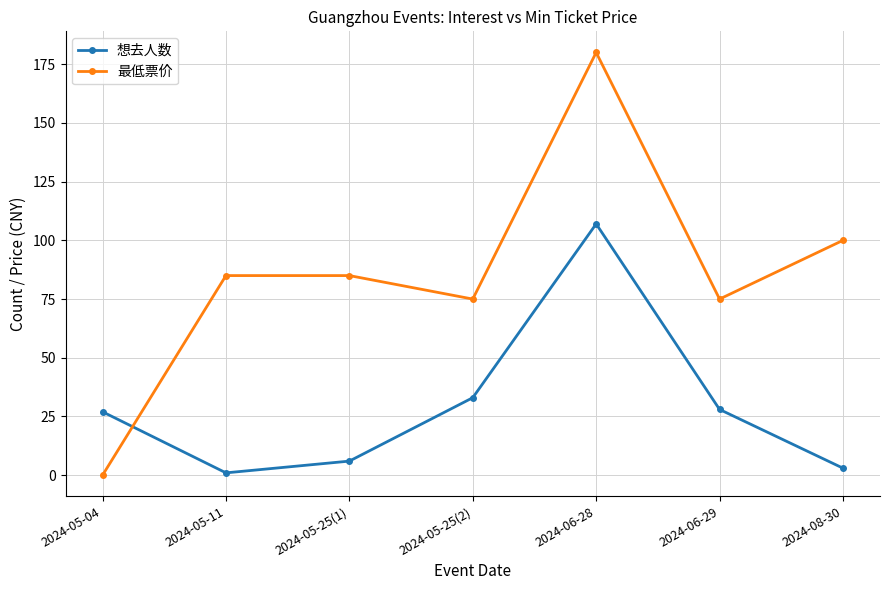

The value of 想去人数 at 2024-08-30 is 3. True or false?

True